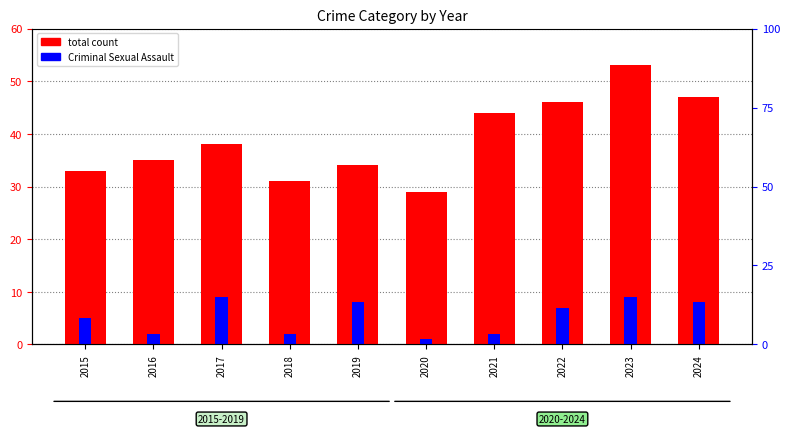

Which series has the largest range (max minus min)?

total count